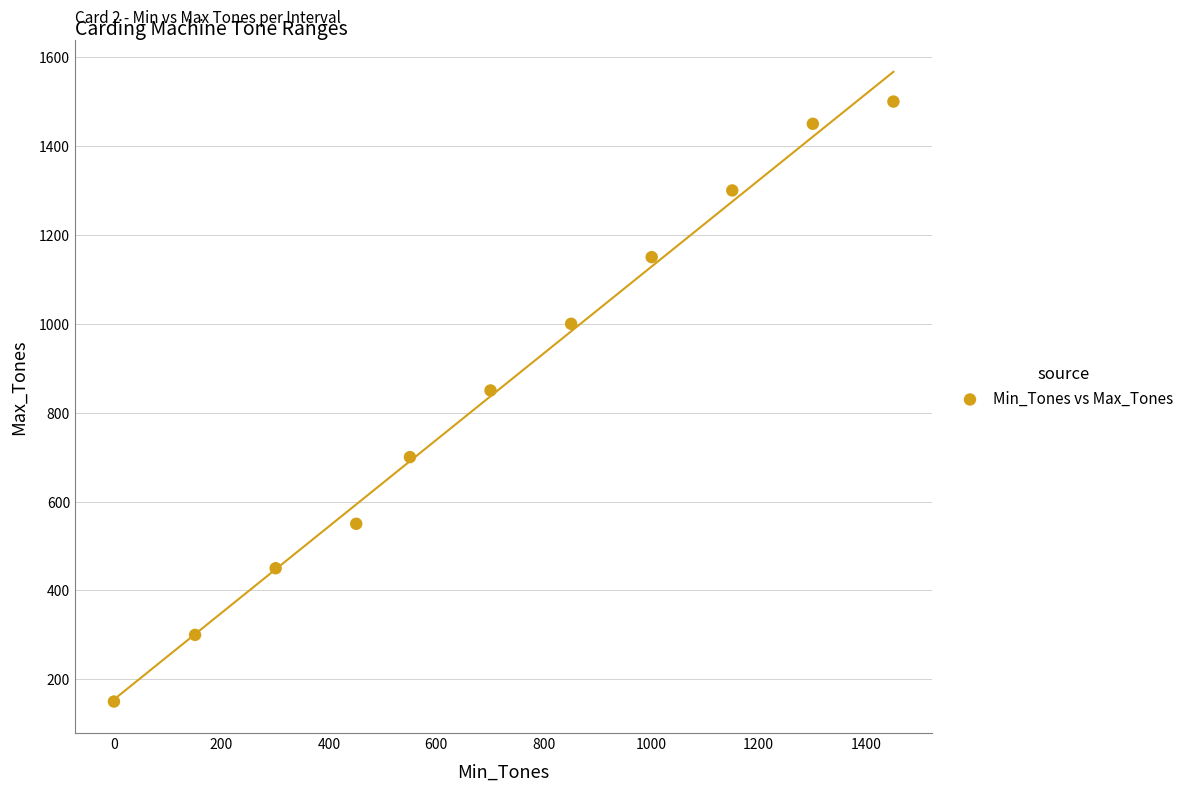

What is the range of Y values (max minus min)?

1350